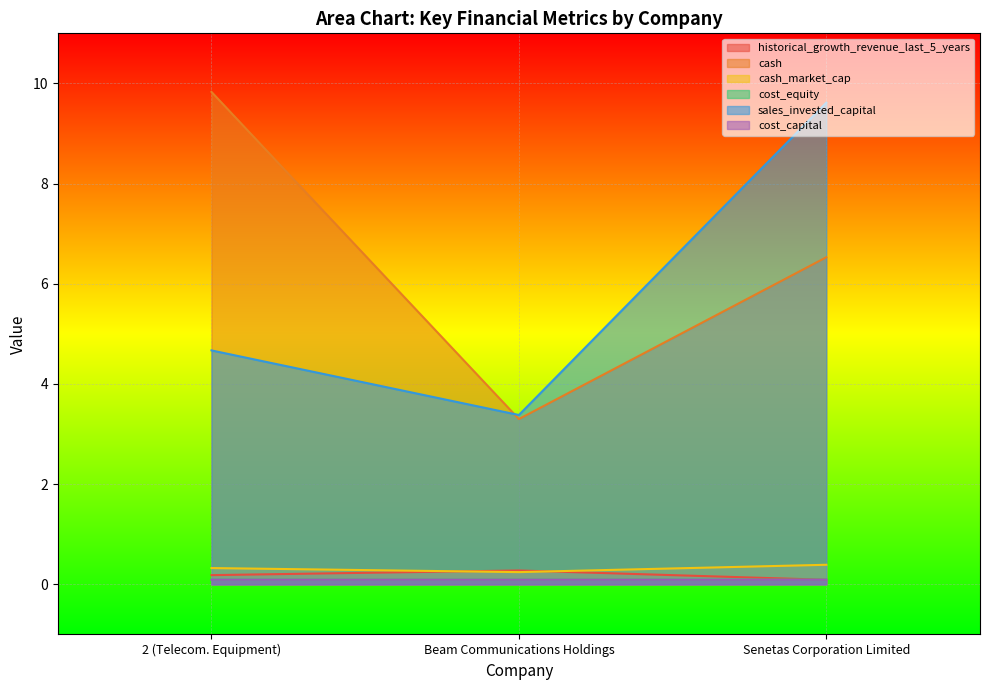

Is it true that cash_market_cap equals 0.7 at Senetas Corporation Limited?

False